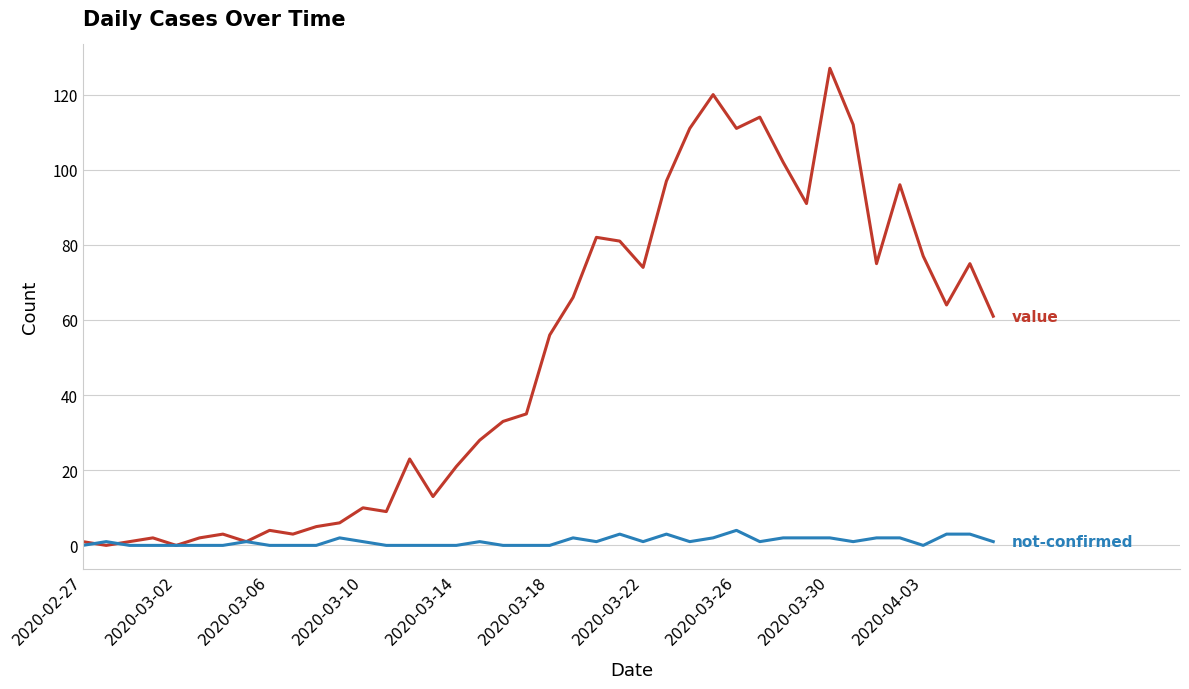

What is the greatest value displayed?

127